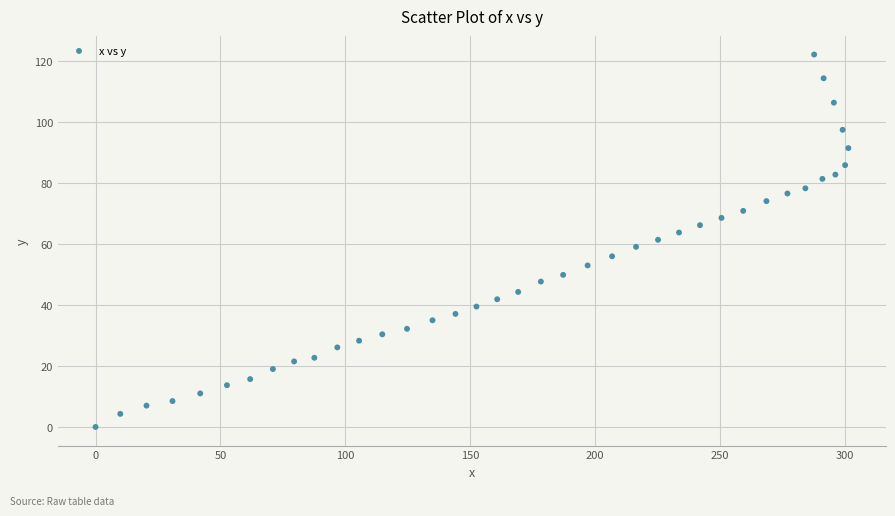

What is the range of Y values (max minus min)?

122.2